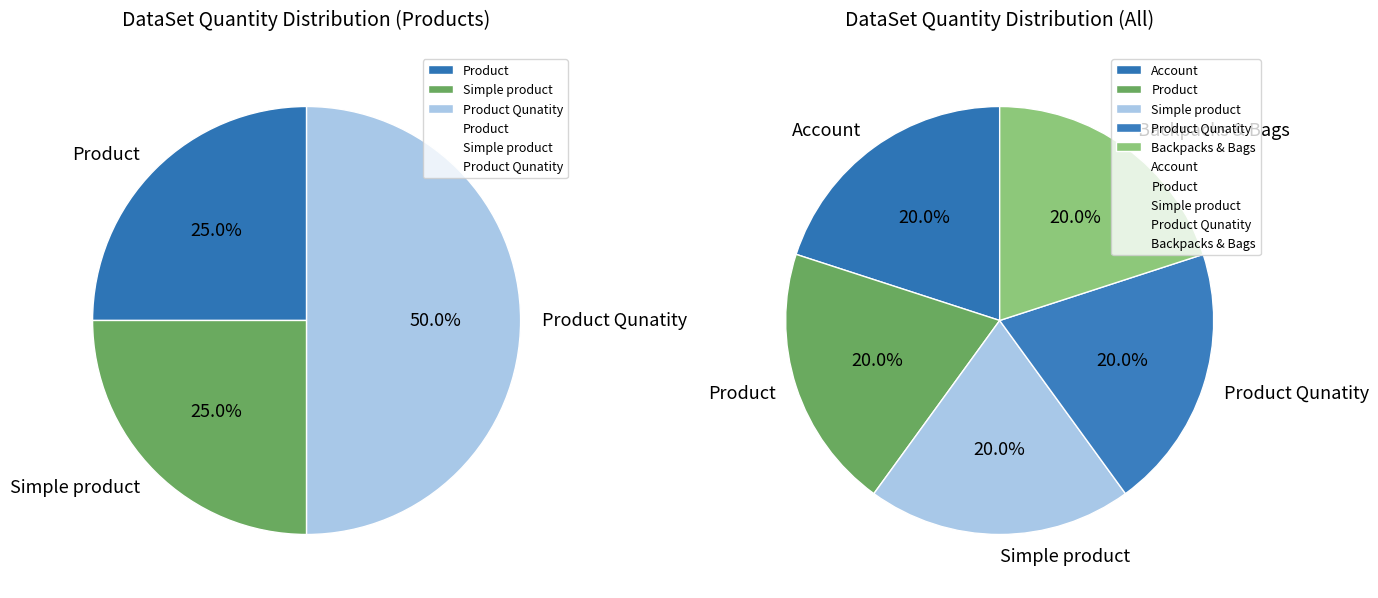

To the nearest percent, what is the difference between the largest and smallest slice percentages?

25%